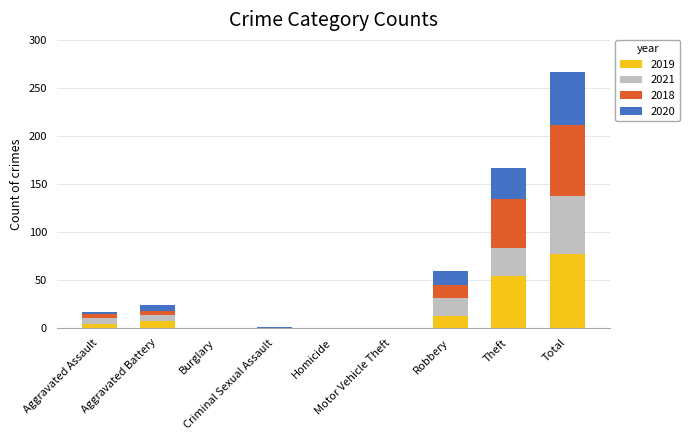

What are all the series names shown in the legend?

2019, 2021, 2018, 2020